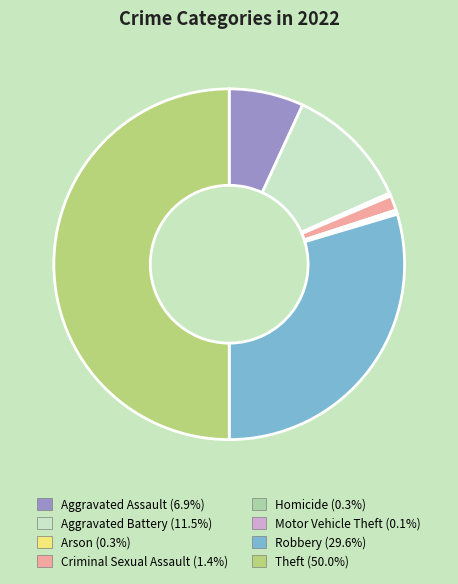

Which slice is the largest?

Theft